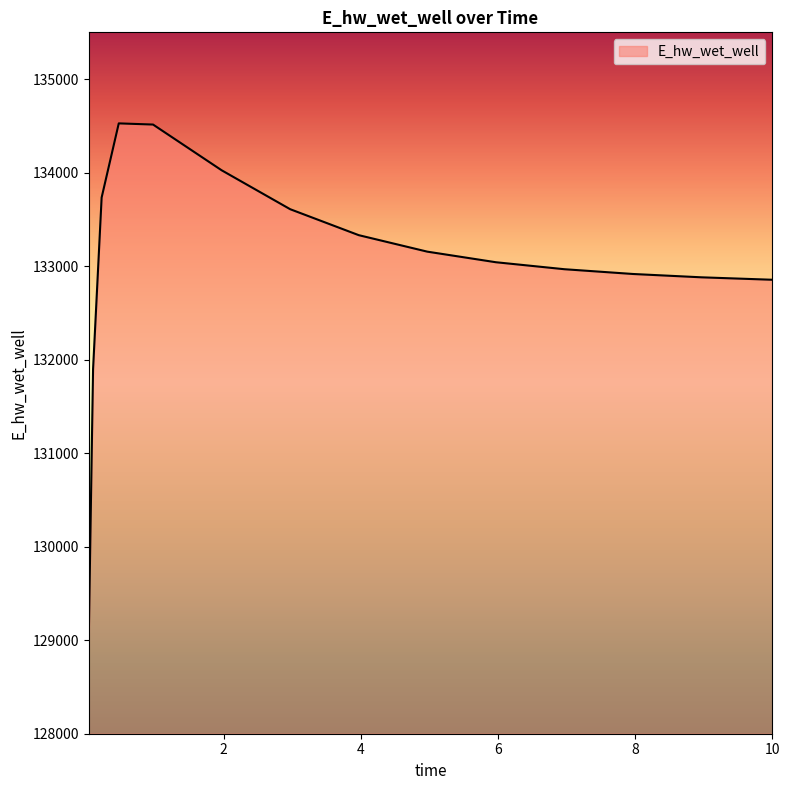

What is the greatest value displayed?

134526.5